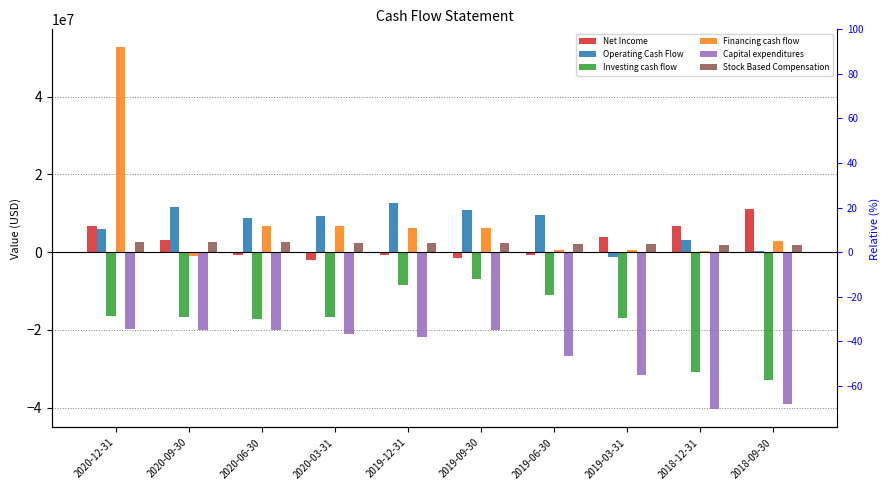

The Stock Based Compensation series shows 2346000 at 2019-12-31. True or false?

True